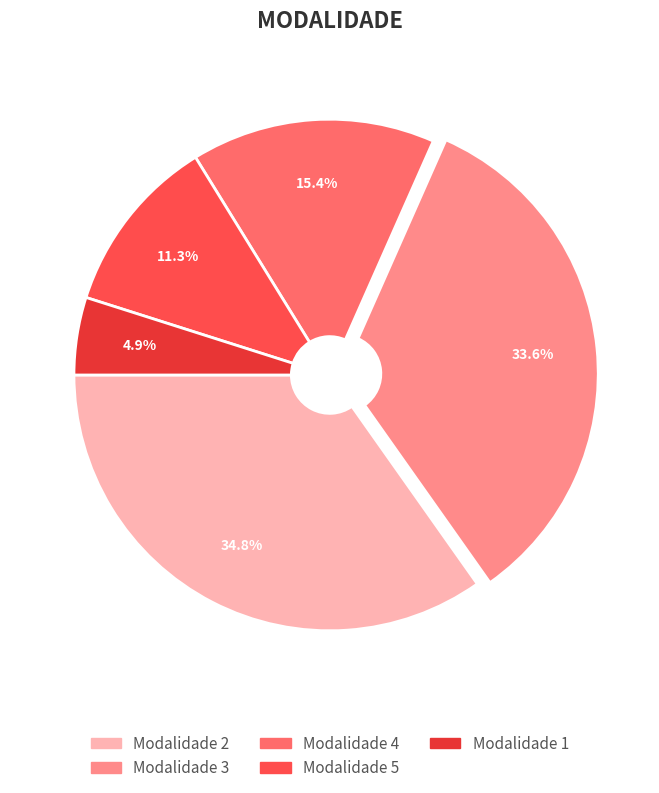

Does any single category account for the majority?

No